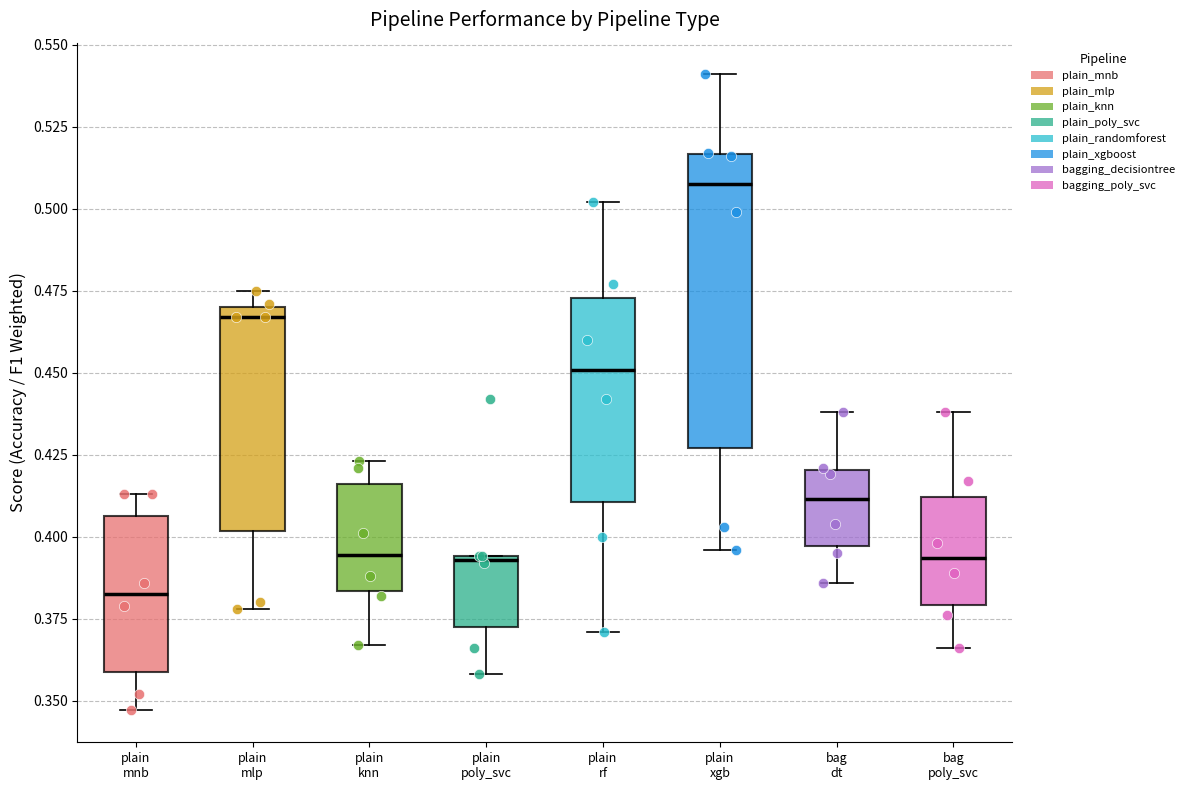

Comparing the boxes themselves (not the whiskers), which one is the tallest?

plain xgb